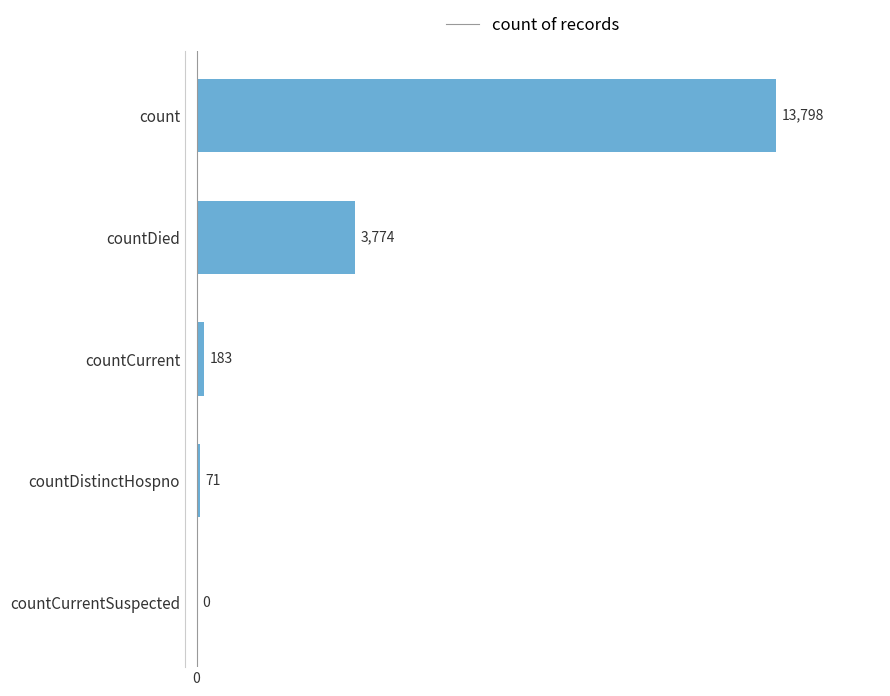

What is the change in value from countDistinctHospno to count?

+13727